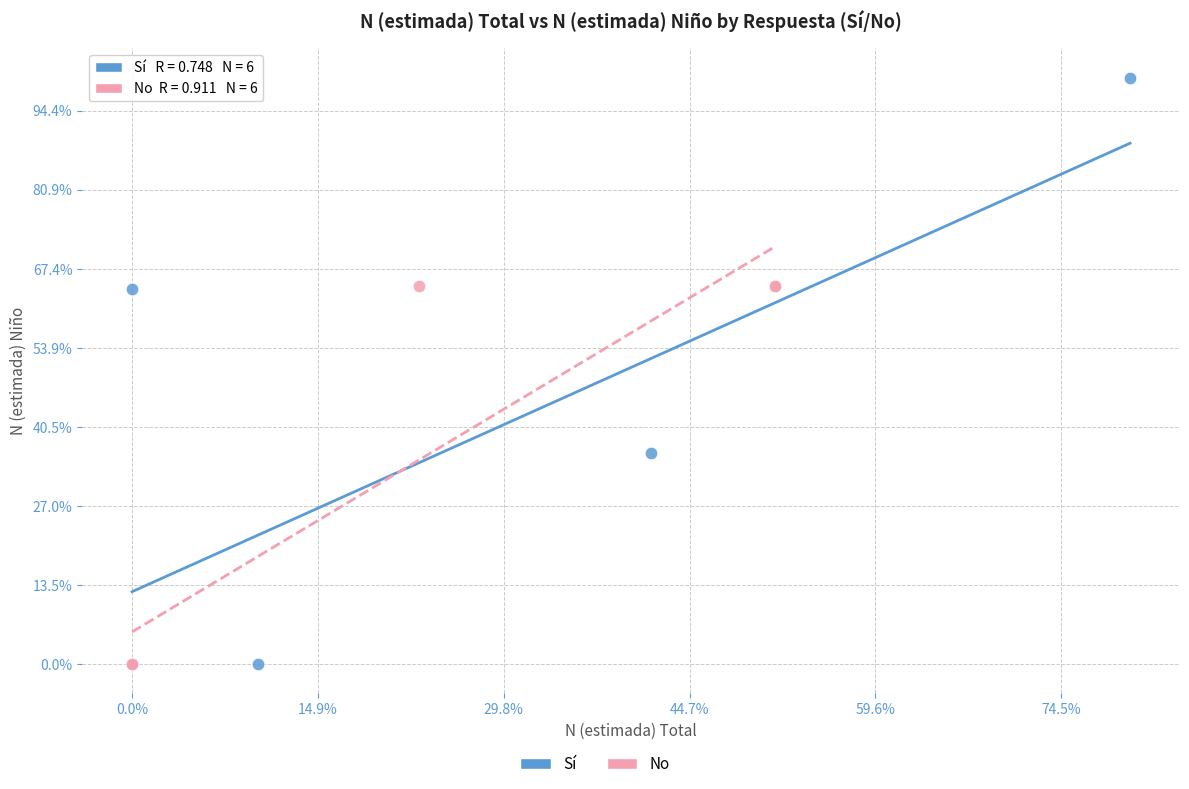

Which series has the widest spread of Y values?

Sí